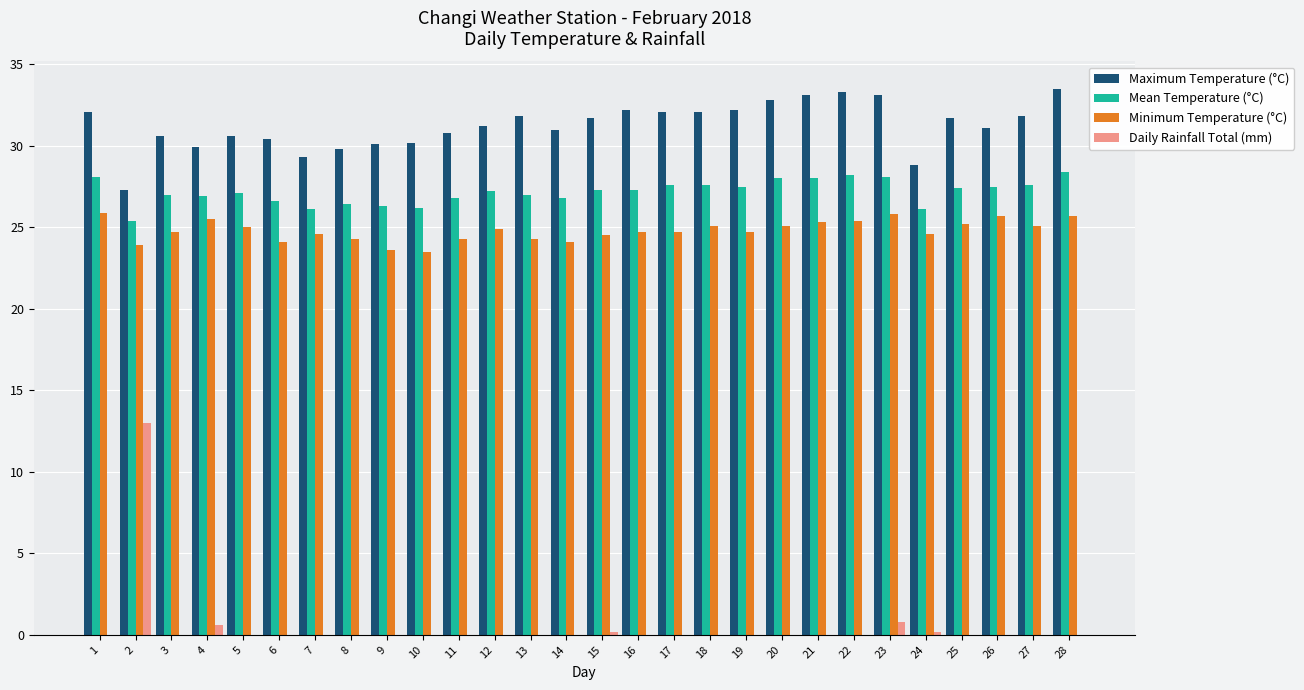

Is it true that Maximum Temperature (°C) equals 29.3 at 7?

True